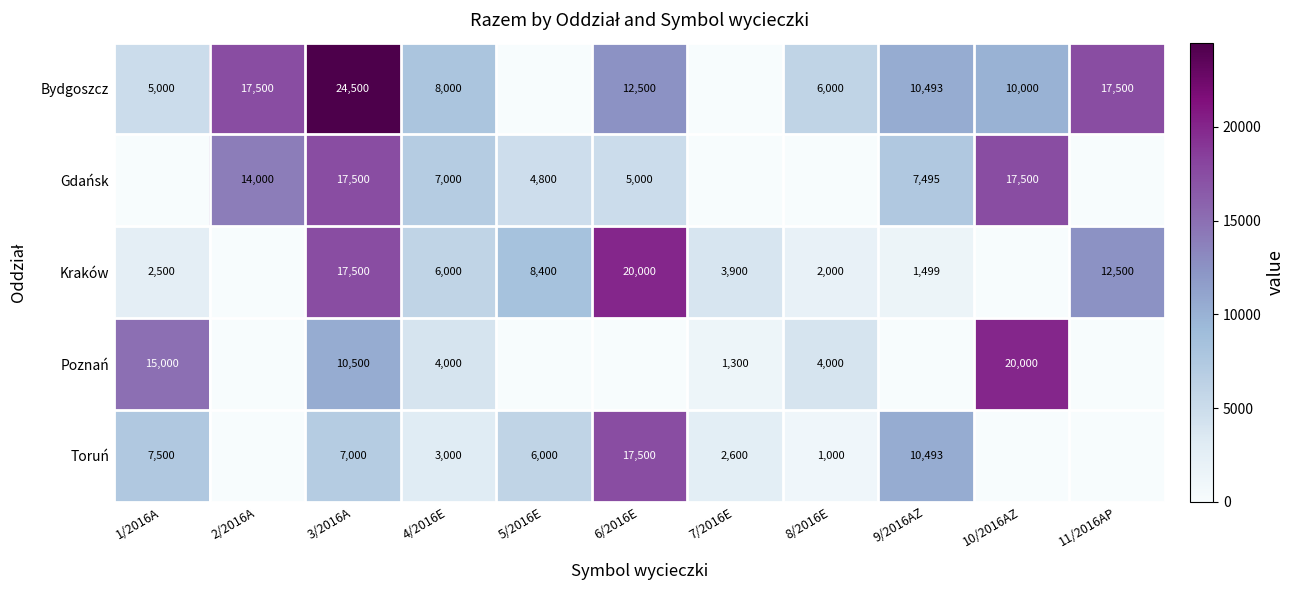

What is the difference between the maximum and minimum values in the Gdańsk series?

17500